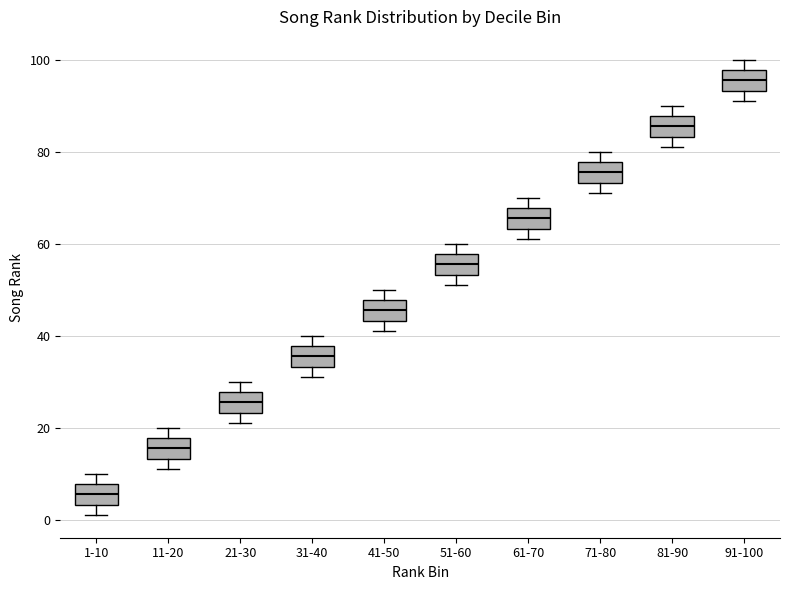

Which box has the highest median line?

91-100